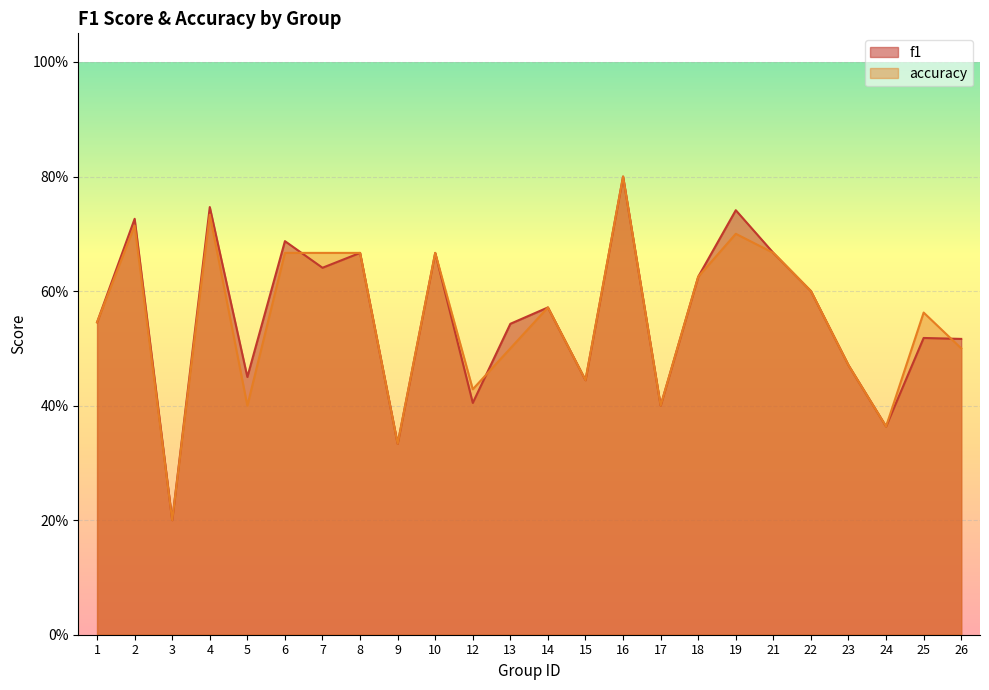

Rank the series at 17 from lowest to highest value.

f1, accuracy